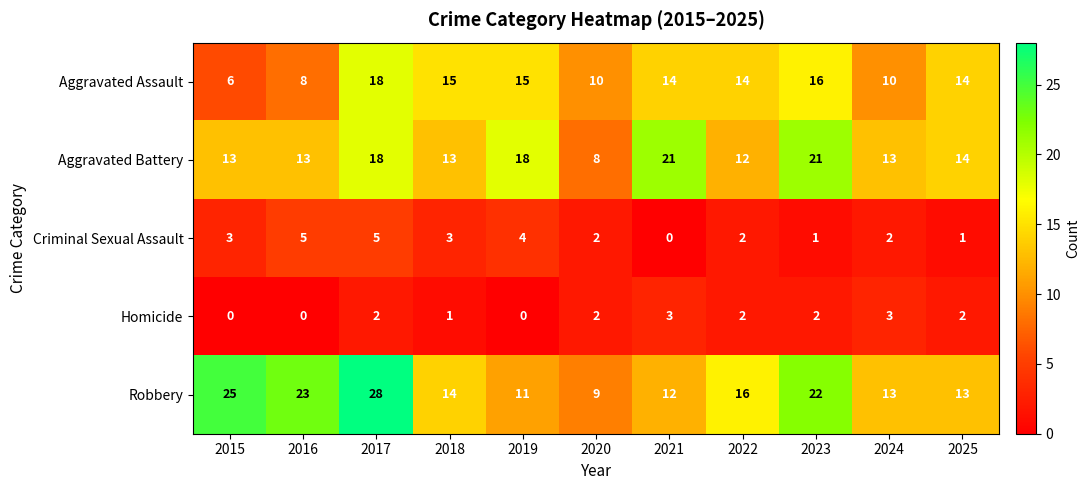

Where does the Criminal Sexual Assault series first go above 2?

2015